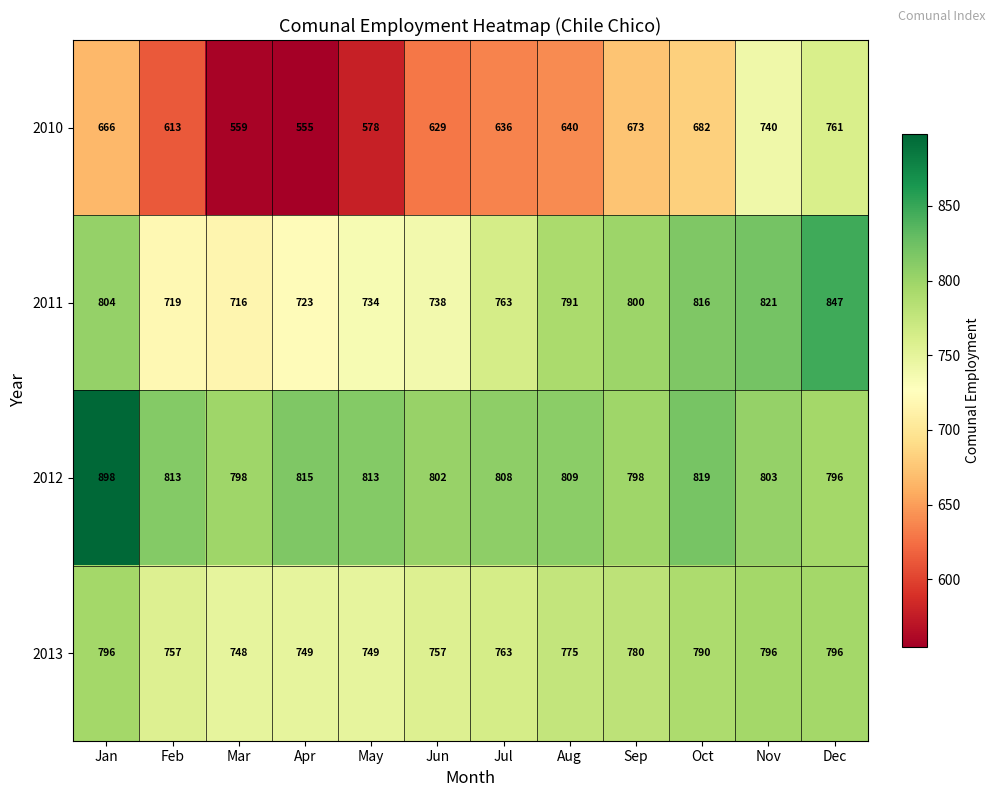

Count the 2013 values in the range 757 to 796.

9